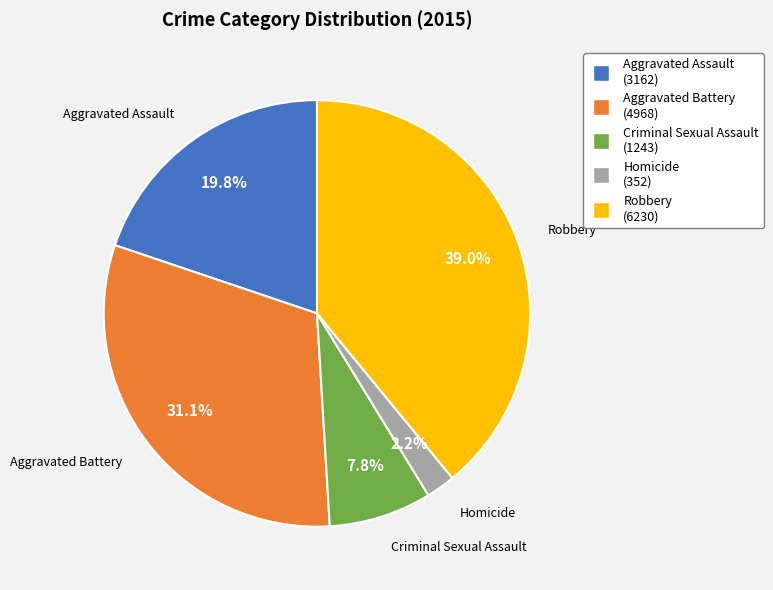

What is the ratio of the value at Criminal Sexual Assault to the value at Homicide?

3.5